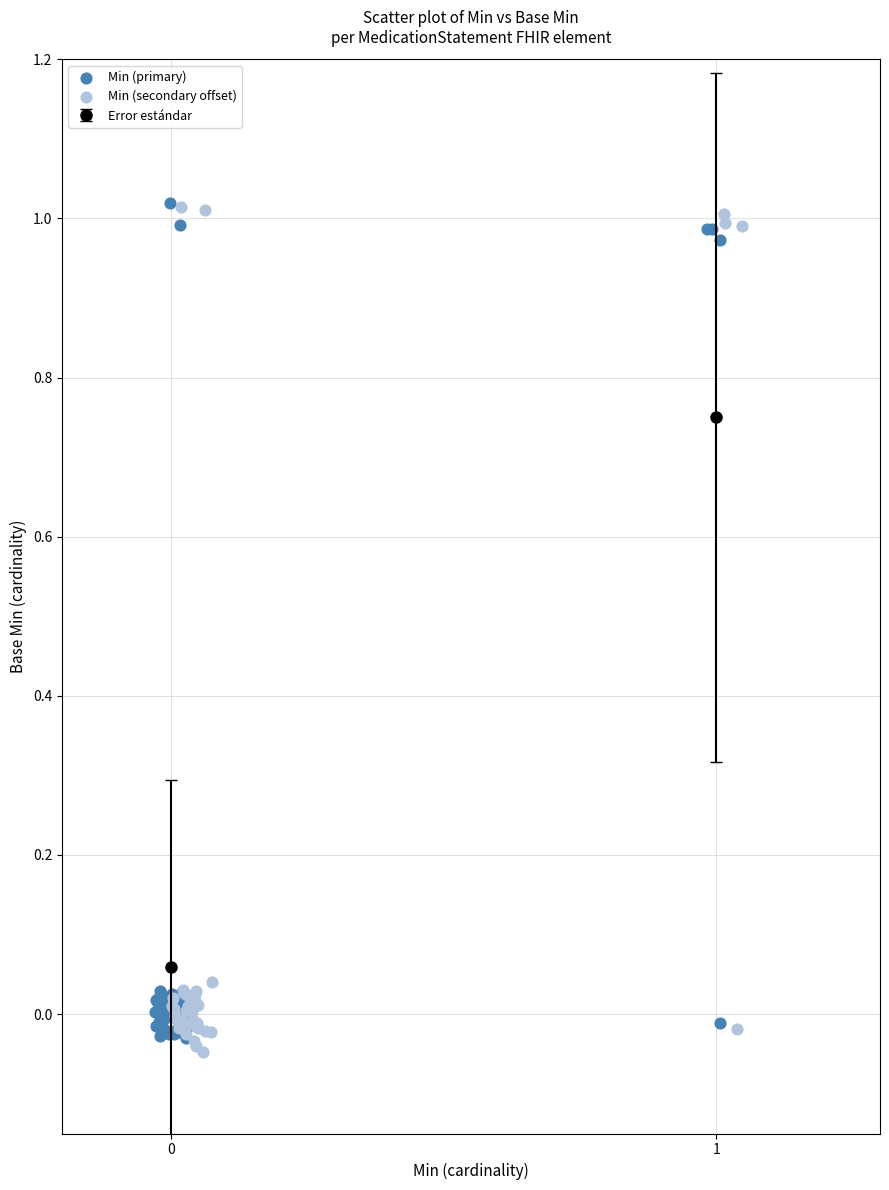

Which series has the largest Y range (max minus min)?

Min (secondary offset)